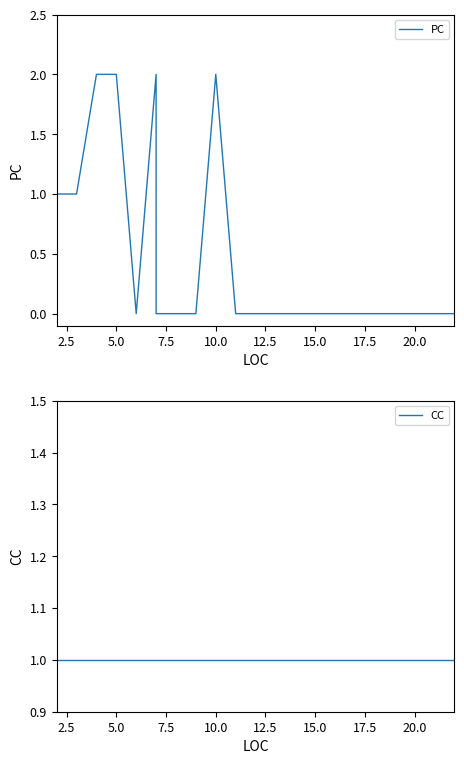

Rank the series by their maximum value, from highest to lowest.

PC, CC